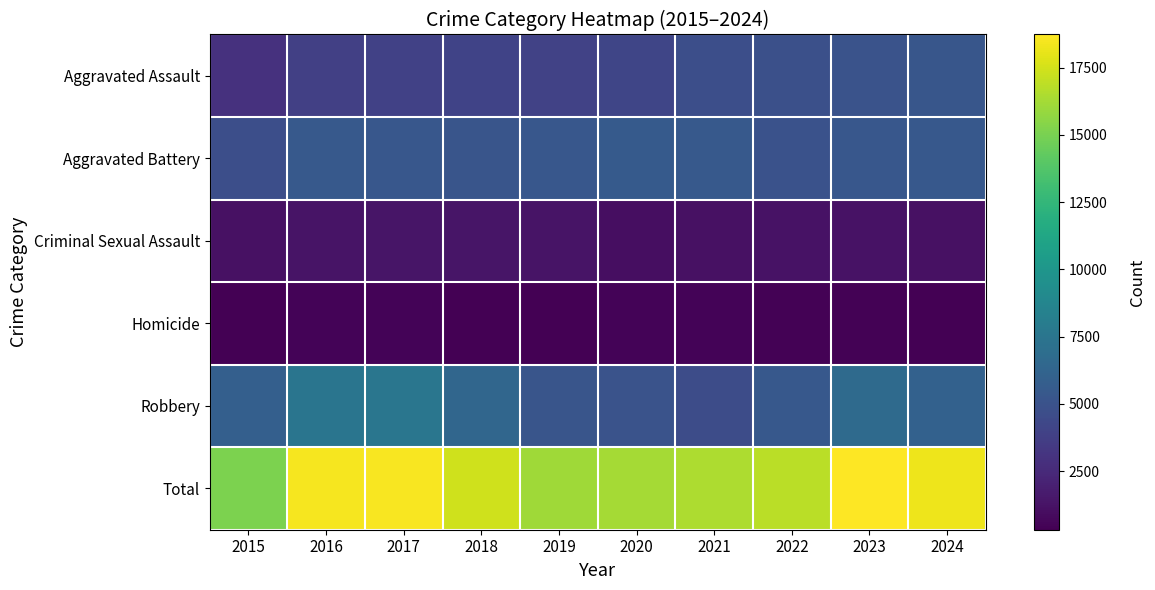

Reading left to right, extract all data points from this chart.

Aggravated Assault: 2015=2984	2016=3780	2017=3879	2018=4060	2019=3984	2020=4144	2021=4719	2022=4792	2023=5049	2024=5256
Aggravated Battery: 2015=4722	2016=5462	2017=5342	2018=5186	2019=5314	2020=5561	2021=5483	2022=4974	2023=5348	2024=5426
Criminal Sexual Assault: 2015=1172	2016=1270	2017=1350	2018=1341	2019=1305	2020=1015	2021=1149	2022=1224	2023=1245	2024=1125
Homicide: 2015=325	2016=496	2017=469	2018=385	2019=335	2020=518	2021=535	2022=465	2023=430	2024=387
Robbery: 2015=5866	2016=7496	2017=7524	2018=6410	2019=5189	2020=5010	2021=4603	2022=5387	2023=6657	2024=6037
Total: 2015=15069	2016=18504	2017=18564	2018=17382	2019=16127	2020=16248	2021=16489	2022=16842	2023=18729	2024=18231